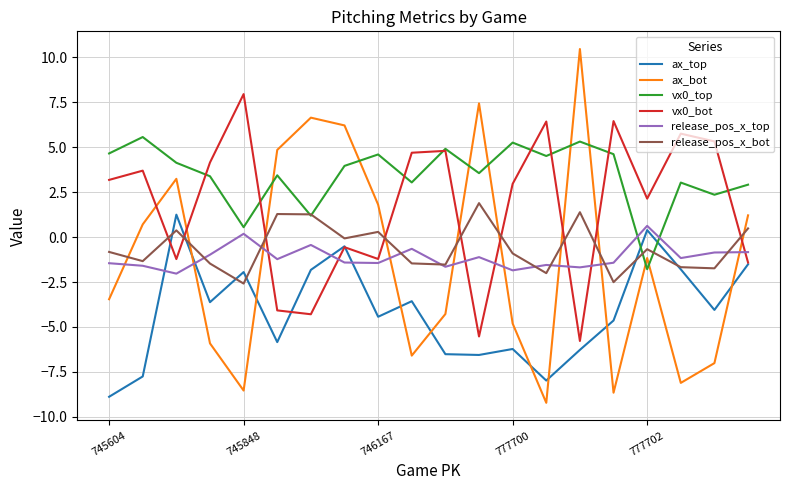

Which series has the largest total across all categories?

vx0_top